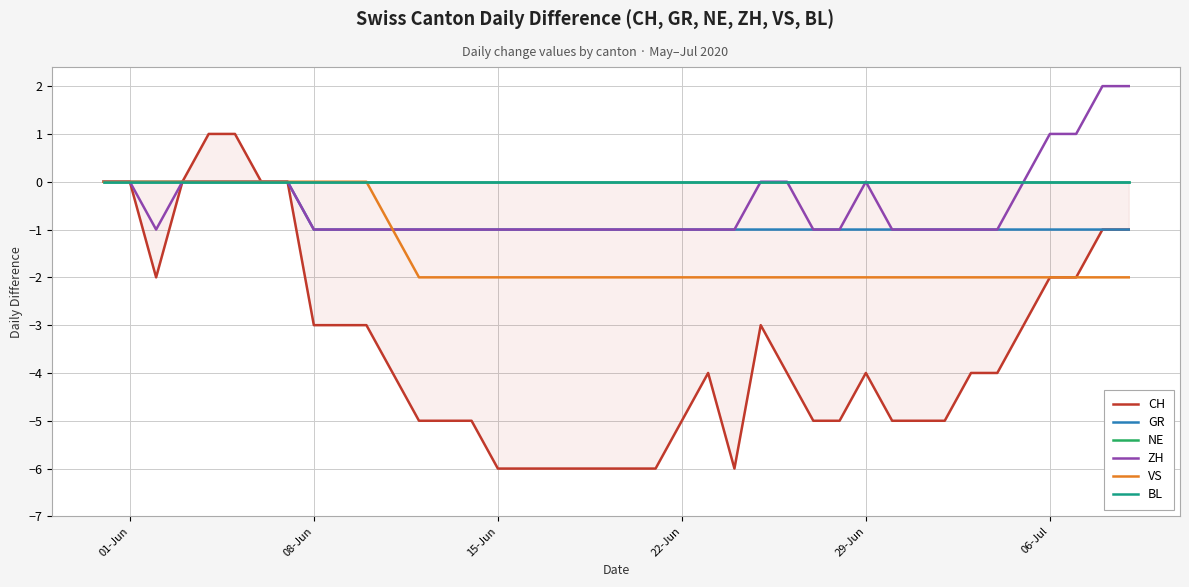

True or false: GR has more than 0 points higher than both neighbors.

False